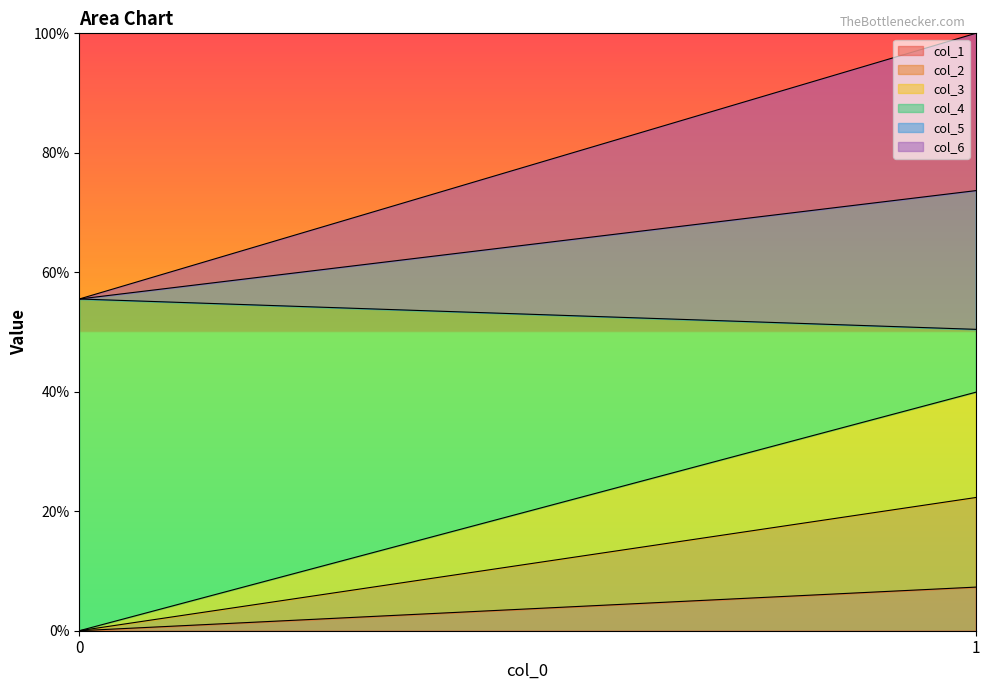

The value of col_5 at 0 is 0.0. True or false?

True